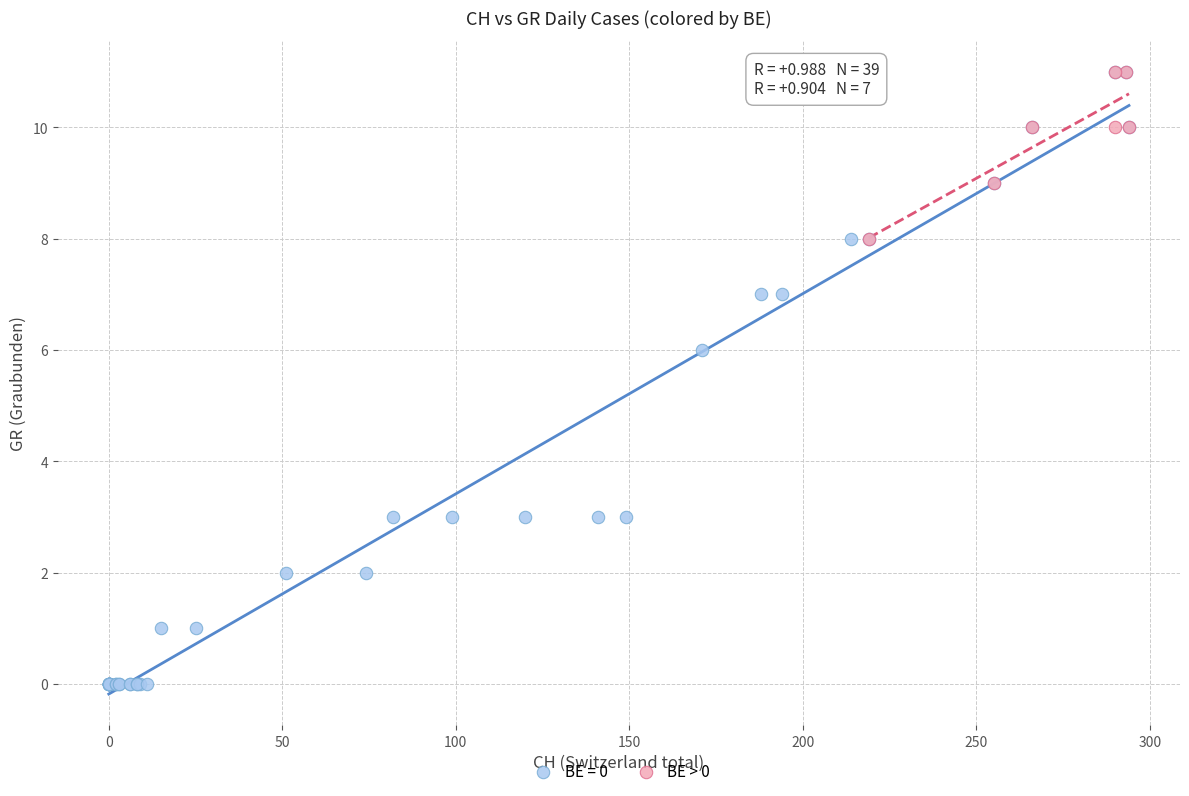

Which series contains the lowest Y value?

BE = 0